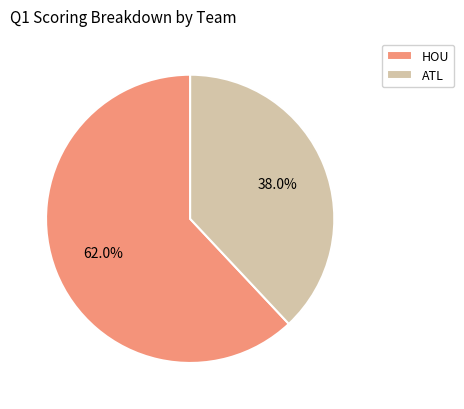

Is ATL the majority of the pie?

No